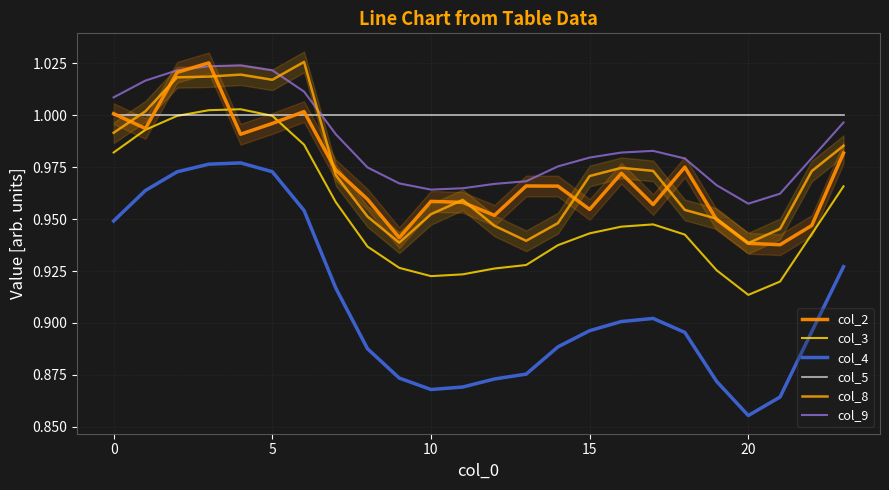

True or false: col_9 has a value of 1.0 at 9.

True